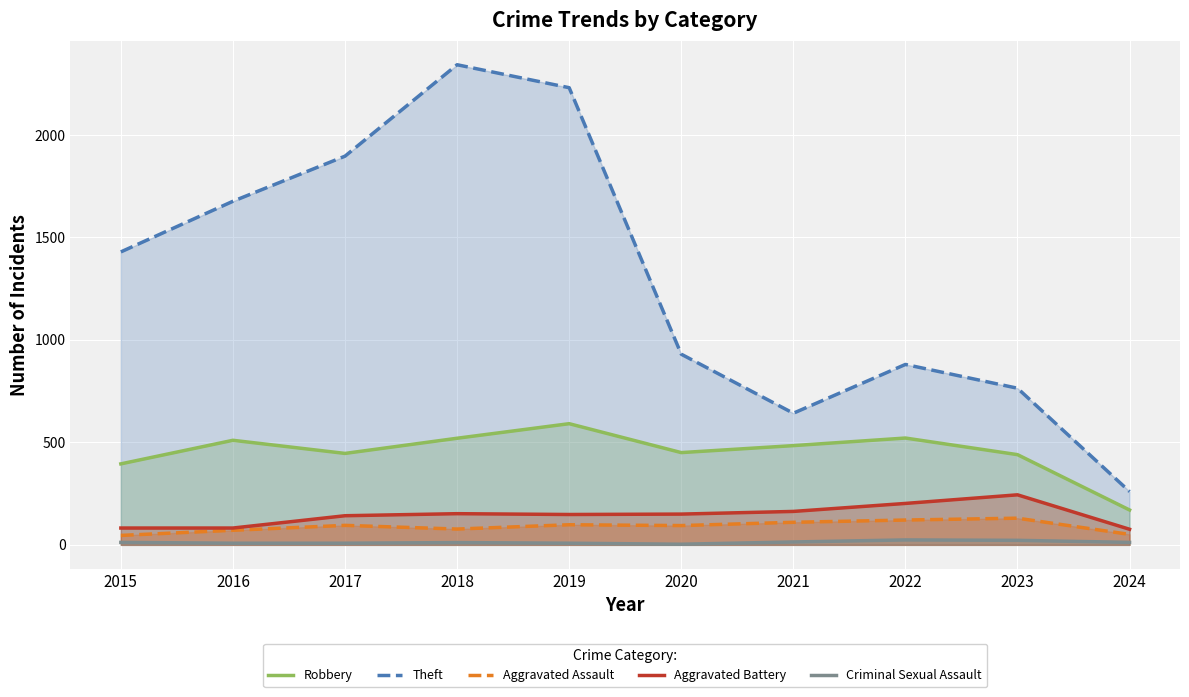

True or false: Aggravated Assault and Theft intersect in this chart.

False